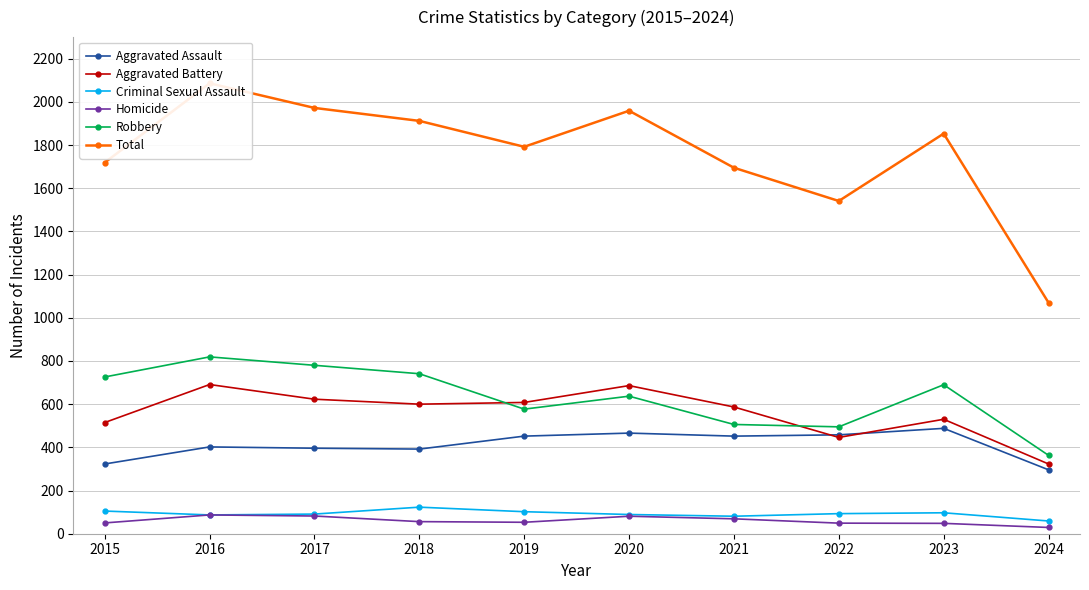

What is the lowest value of the Aggravated Battery series?

323